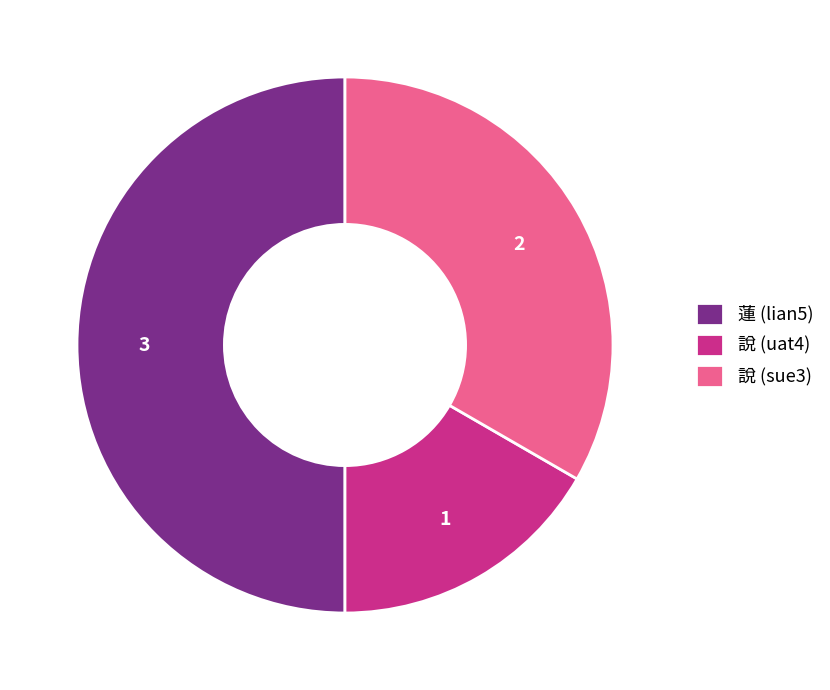

Count the number of slices in the pie.

3